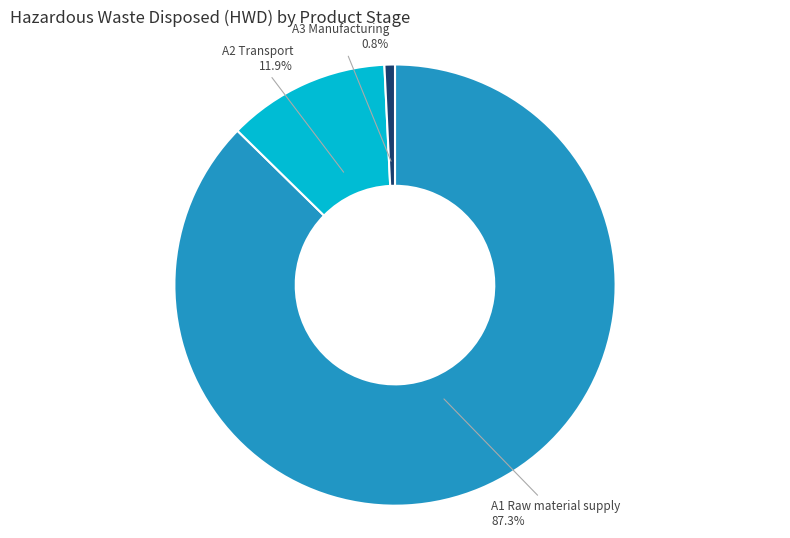

Does any single category account for the majority?

Yes